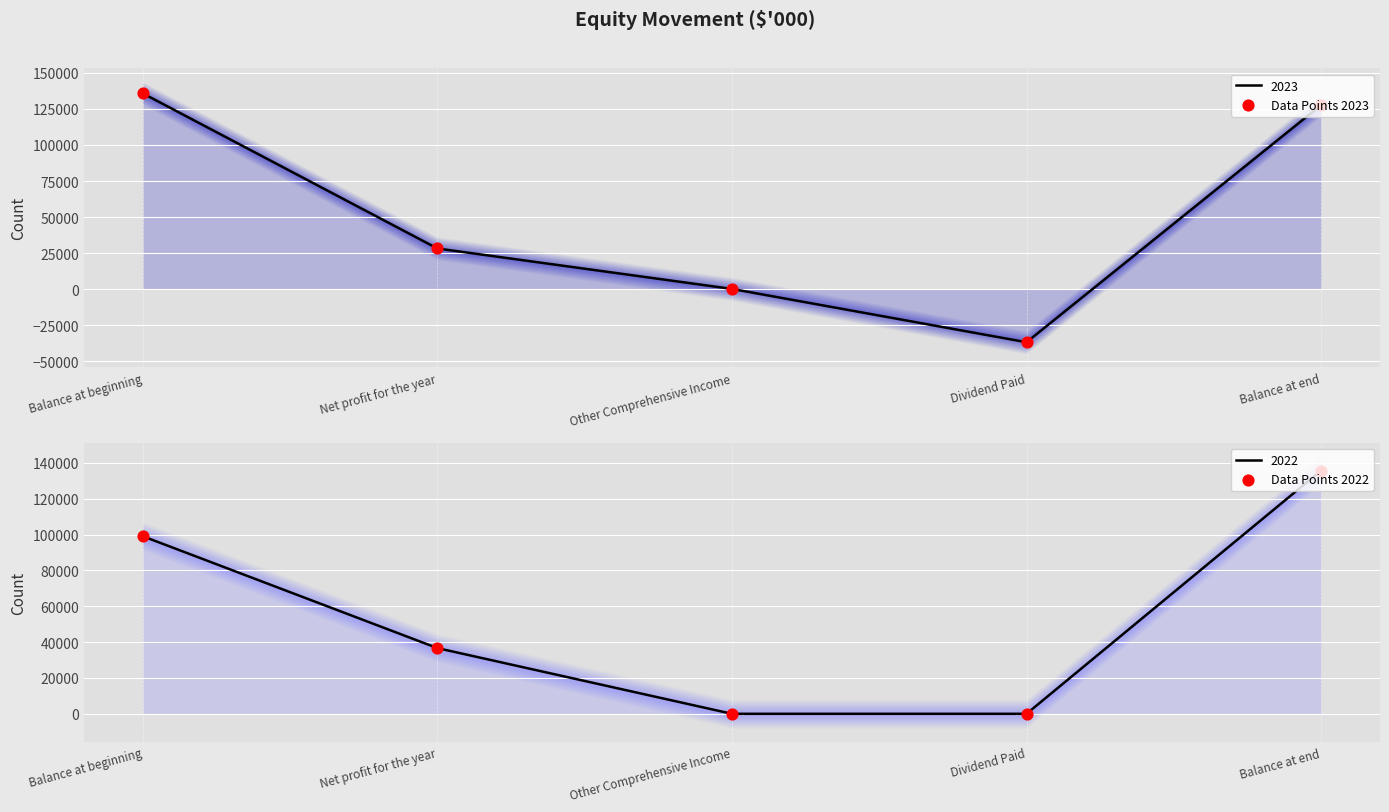

What are all the series names shown in the legend?

Data Points 2023, Data Points 2022